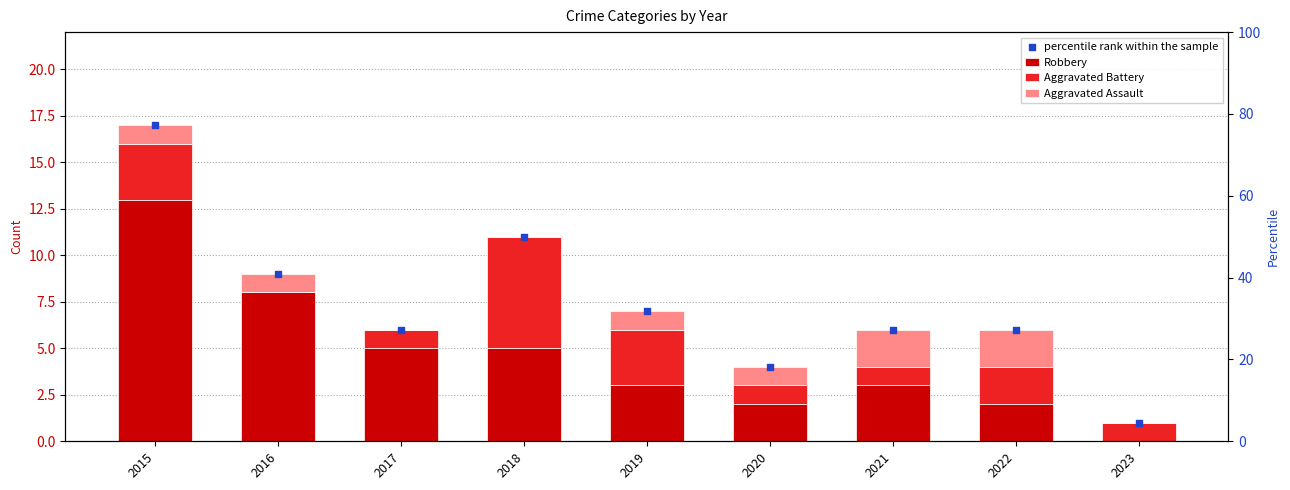

Which series has the largest Y range (max minus min)?

percentile rank within the sample